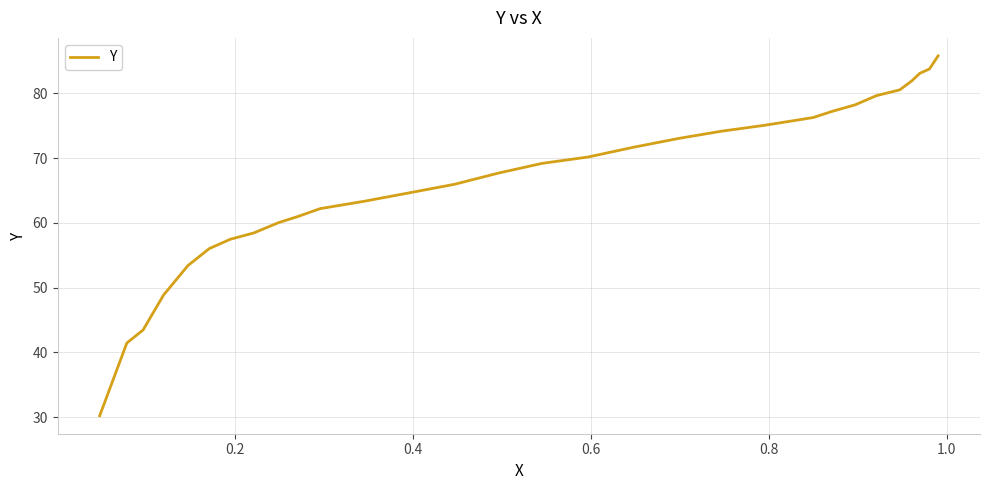

What is the difference between the maximum and minimum values?

55.6